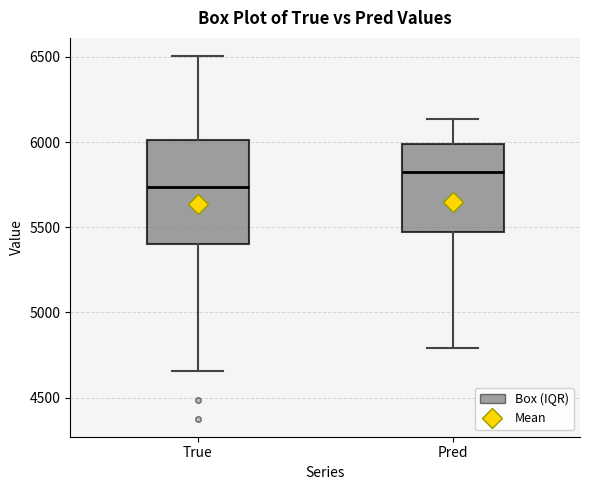

Reading left to right, read every box against the y-axis: the position of its median line, the range the box covers, and the ends of its whiskers. The values are not printed on the chart, so give them approximately, as read against the axis.

True: median 5750, box 5400 to 6000, whiskers 4650 to 6500
Pred: median 5850, box 5450 to 6000, whiskers 4800 to 6150